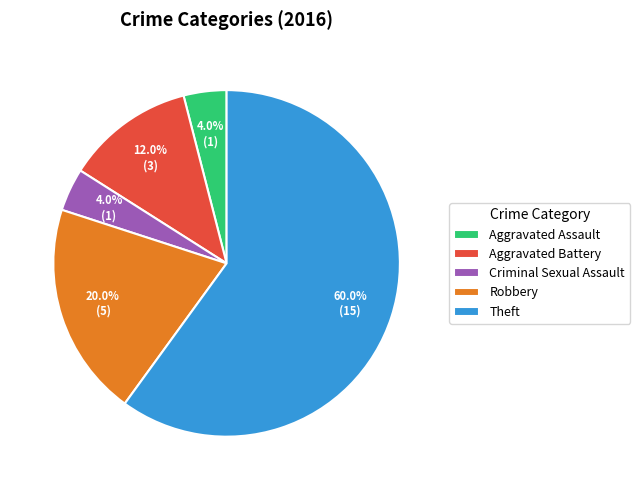

What percentage is the Theft slice, to the nearest percent?

60%